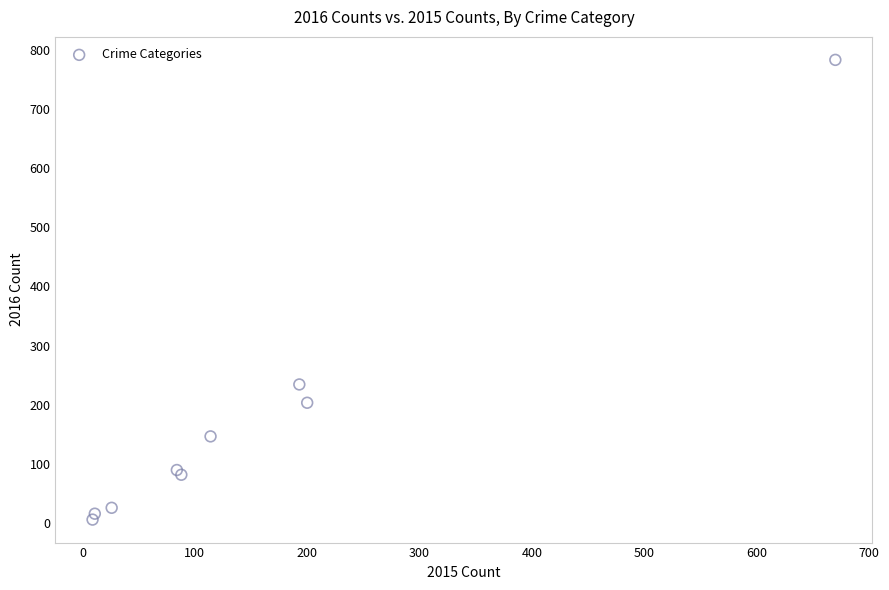

What Y value in the scatter plot is closest to 394?

234